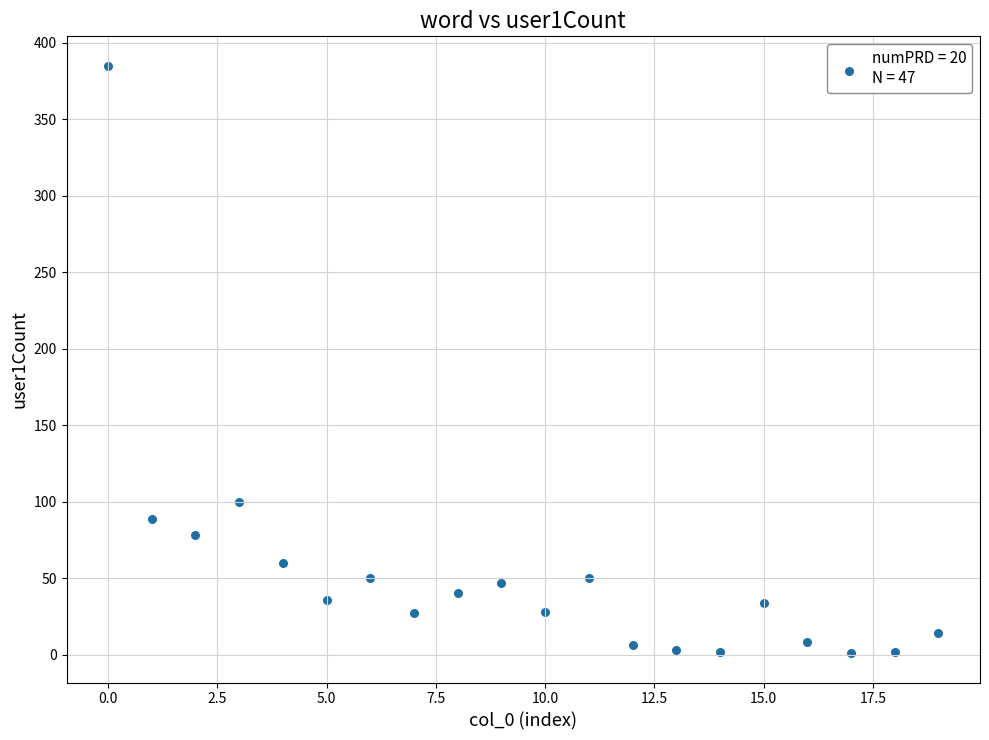

What is the range of Y values (max minus min)?

384